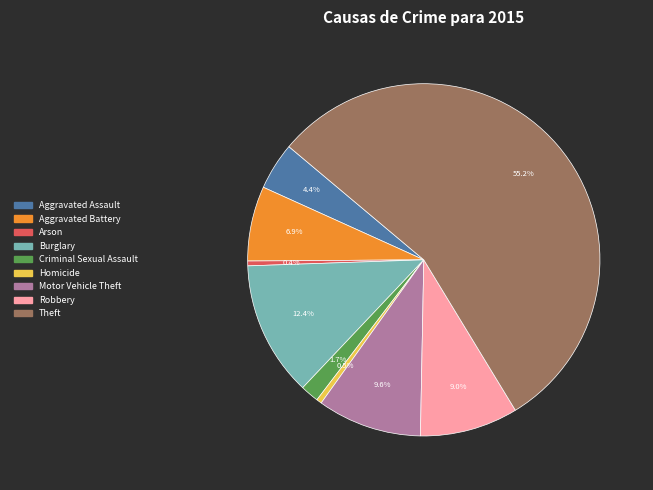

To the nearest percent, what is the difference between the Arson and Criminal Sexual Assault slice percentages?

1%